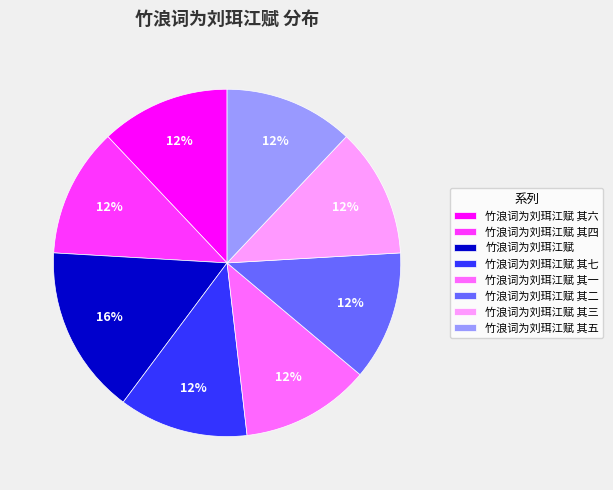

Approximately how many times larger is the value at 竹浪词为刘珥江赋 其三 compared to 竹浪词为刘珥江赋 其七?

1.0